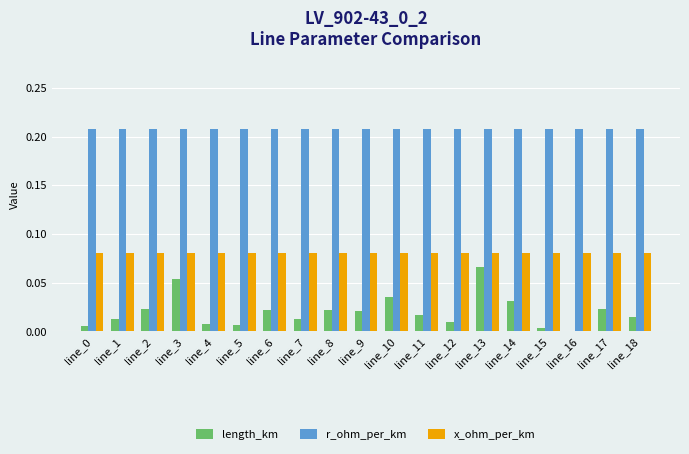

What is the sum of all length_km values?

0.4